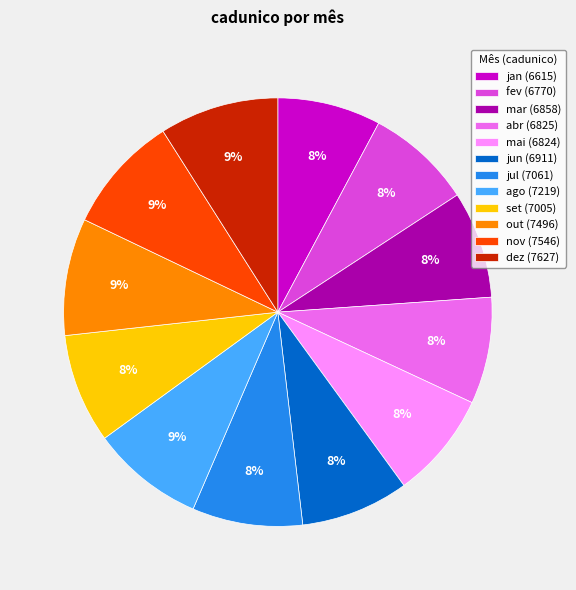

Is it true that mar (6858) is 8% of the pie?

True